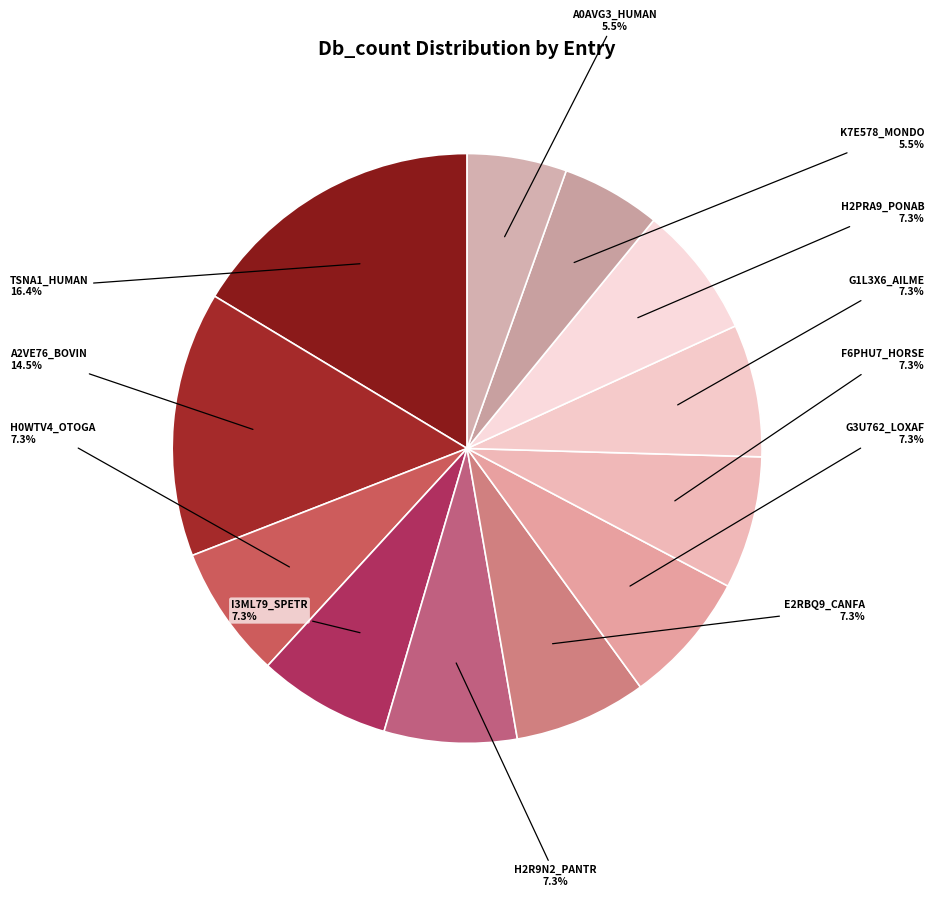

The F6PHU7_HORSE slice represents 7% of the pie. True or false?

True